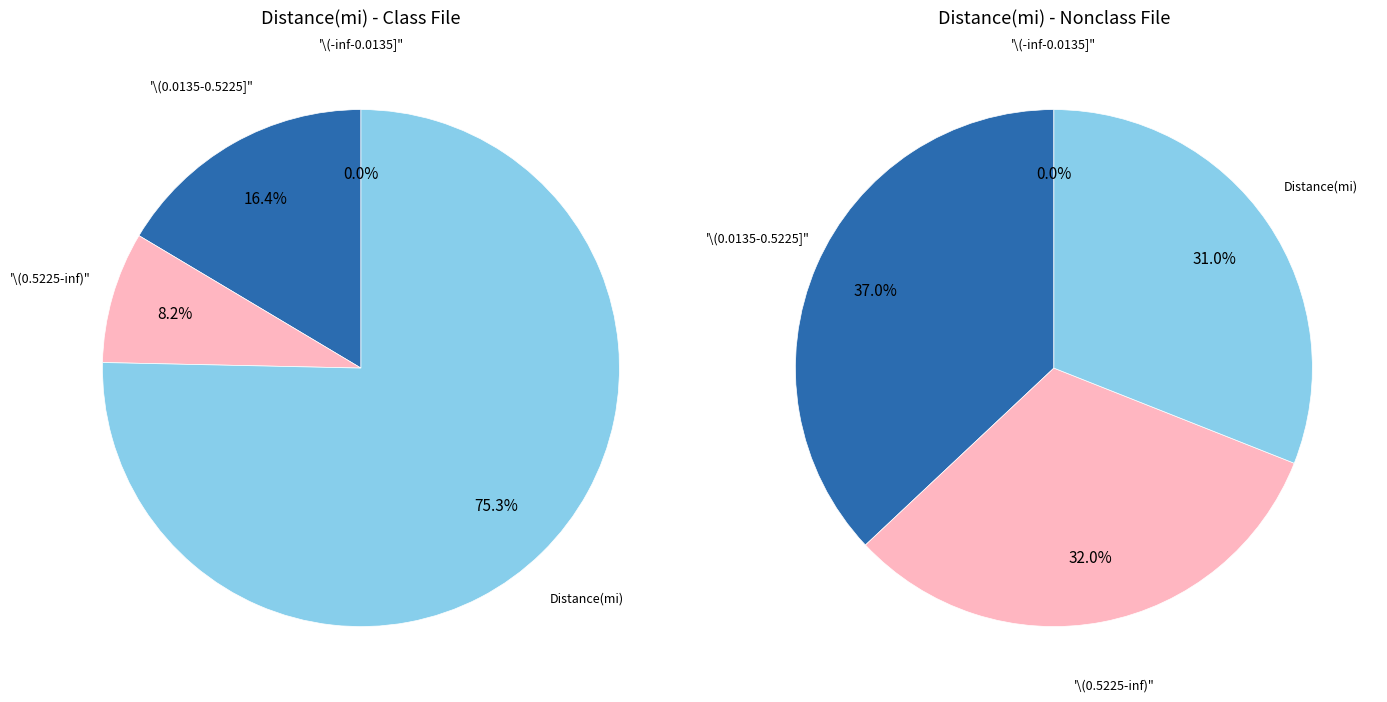

Is 2 the majority of the pie?

No